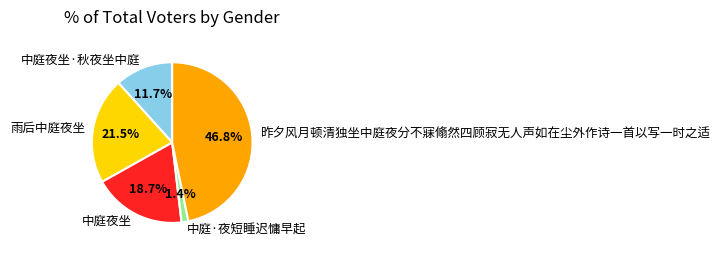

To the nearest percent, what portion does 中庭·夜短睡迟慵早起 represent?

1%